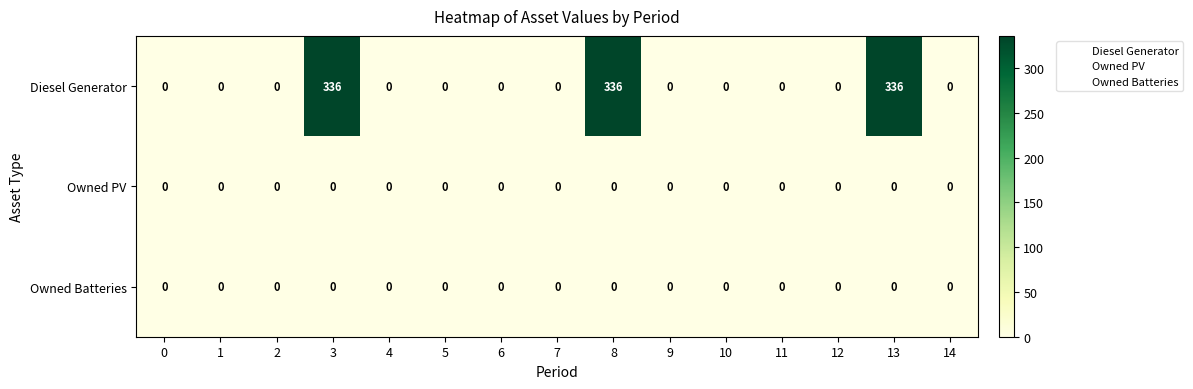

What is the spread (max minus min) of values at 13?

336